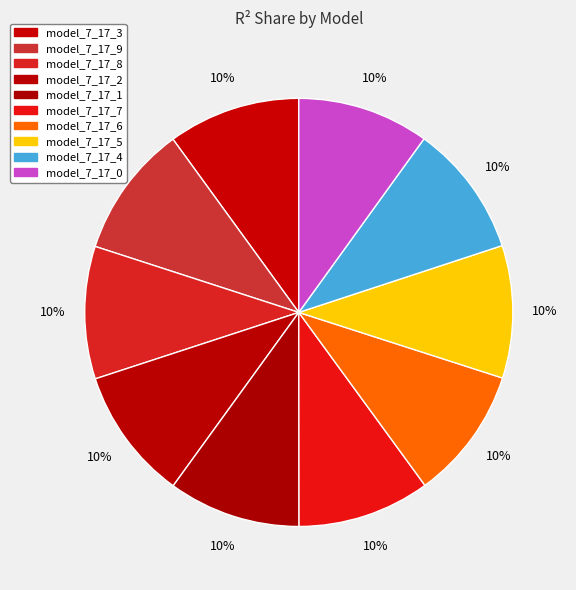

Is it true that model_7_17_7 is 10% of the pie?

True